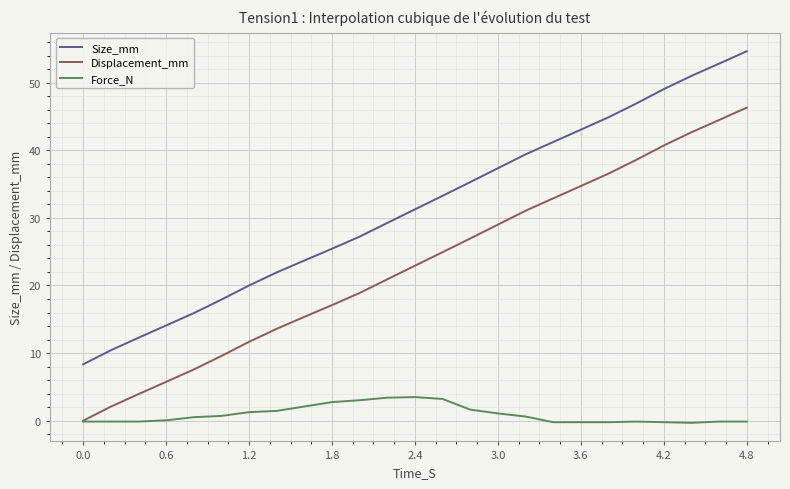

True or false: Displacement_mm and Size_mm intersect in this chart.

False